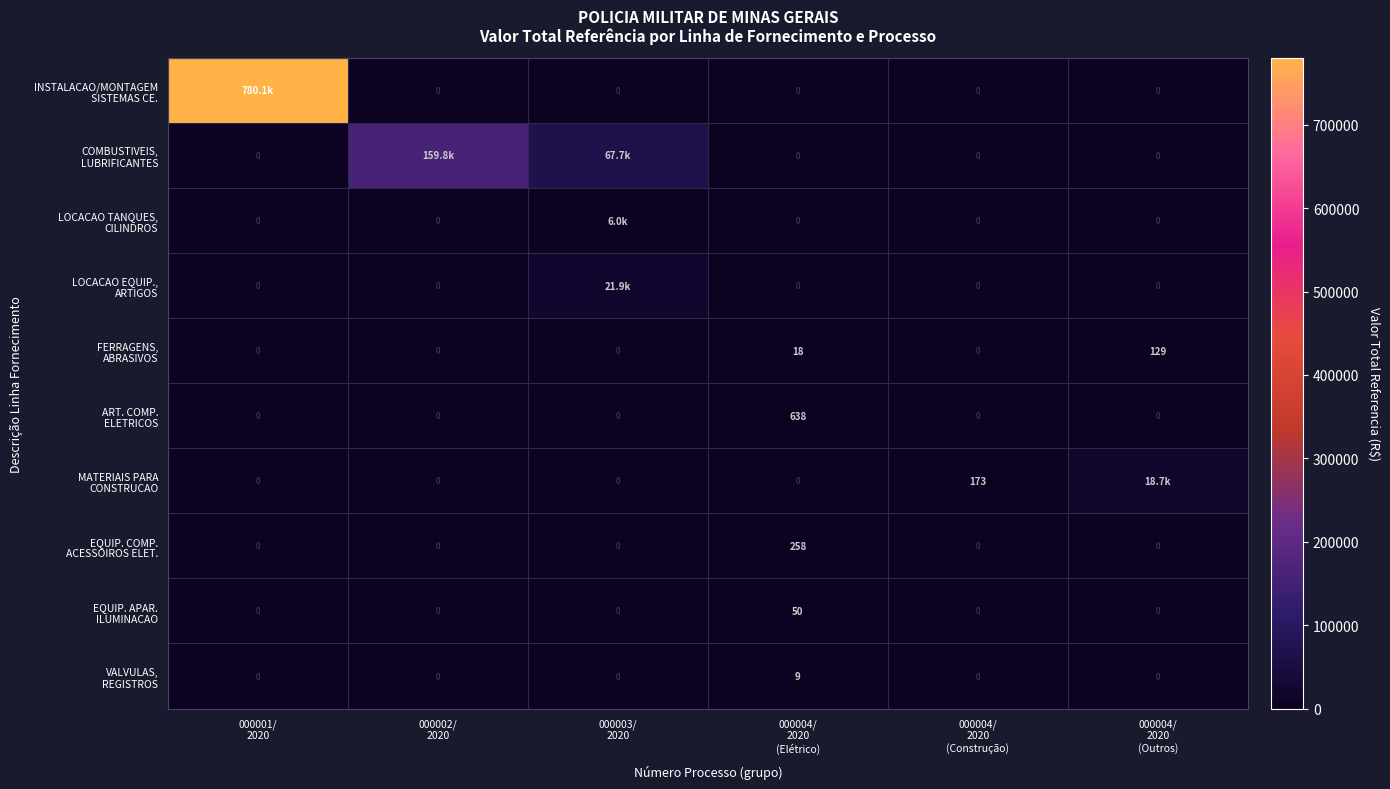

Count the number of categories in the chart.

6